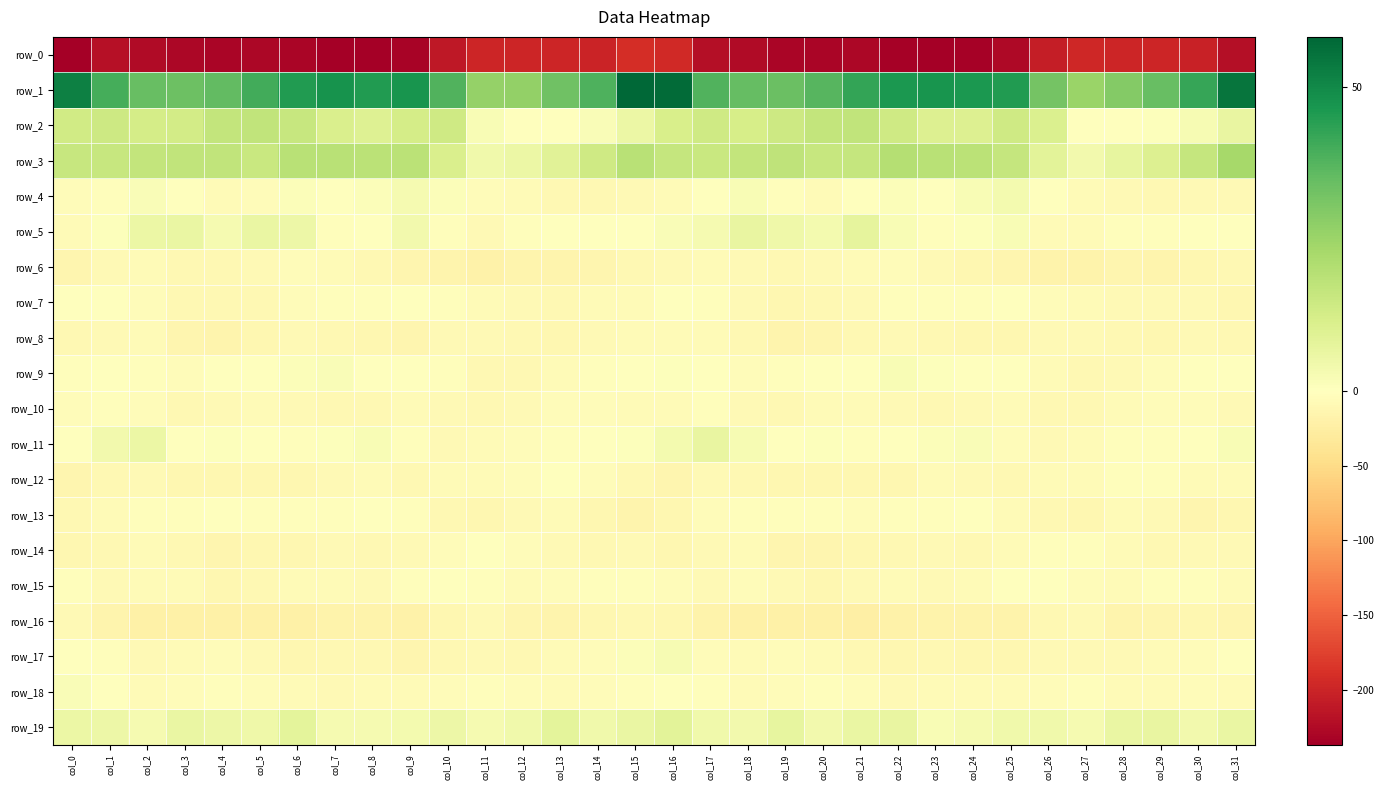

Reading left to right, extract all data points from this chart.

row_0: col_0=-235.9	col_1=-220.0	col_2=-224.6	col_3=-228.9	col_4=-231.1	col_5=-227.9	col_6=-231.1	col_7=-236.5	col_8=-235.6	col_9=-232.9	col_10=-212.3	col_11=-199.2	col_12=-198.1	col_13=-198.1	col_14=-201.6	col_15=-191.8	col_16=-195.3	col_17=-220.4	col_18=-225.4	col_19=-230.7	col_20=-229.6	col_21=-228.2	col_22=-233.6	col_23=-236.9	col_24=-234.9	col_25=-226.4	col_26=-205.8	col_27=-197.7	col_28=-198.1	col_29=-199.0	col_30=-203.3	col_31=-220.9
row_1: col_0=52.2	col_1=40.0	col_2=34.6	col_3=33.7	col_4=35.4	col_5=40.5	col_6=45.4	col_7=47.6	col_8=45.5	col_9=47.0	col_10=38.0	col_11=26.1	col_12=26.7	col_13=33.2	col_14=38.3	col_15=58.3	col_16=57.3	col_17=38.1	col_18=34.6	col_19=33.8	col_20=37.0	col_21=42.6	col_22=46.4	col_23=47.1	col_24=46.0	col_25=45.3	col_26=32.3	col_27=25.2	col_28=29.4	col_29=34.6	col_30=42.3	col_31=55.0
row_2: col_0=13.6	col_1=14.6	col_2=12.4	col_3=12.8	col_4=16.7	col_5=16.9	col_6=15.7	col_7=11.2	col_8=9.9	col_9=12.4	col_10=13.8	col_11=2.0	col_12=-1.2	col_13=-0.0	col_14=1.7	col_15=5.8	col_16=11.5	col_17=14.0	col_18=12.3	col_19=14.4	col_20=16.5	col_21=17.0	col_22=13.9	col_23=10.1	col_24=10.5	col_25=13.9	col_26=10.5	col_27=-0.8	col_28=-0.5	col_29=0.5	col_30=2.3	col_31=6.7
row_3: col_0=15.9	col_1=15.9	col_2=16.4	col_3=16.9	col_4=16.9	col_5=15.2	col_6=19.0	col_7=19.1	col_8=18.3	col_9=18.6	col_10=11.3	col_11=4.3	col_12=5.7	col_13=8.8	col_14=13.7	col_15=19.0	col_16=16.3	col_17=15.3	col_18=16.8	col_19=17.4	col_20=15.7	col_21=16.3	col_22=19.6	col_23=18.8	col_24=18.4	col_25=16.2	col_26=8.6	col_27=4.0	col_28=6.9	col_29=10.4	col_30=16.1	col_31=22.8
row_4: col_0=-4.9	col_1=-1.9	col_2=1.6	col_3=-0.8	col_4=-6.1	col_5=-4.2	col_6=1.2	col_7=-0.6	col_8=1.0	col_9=3.1	col_10=1.0	col_11=-4.6	col_12=-7.3	col_13=-9.6	col_14=-9.3	col_15=-7.8	col_16=-6.4	col_17=-0.9	col_18=2.0	col_19=-3.5	col_20=-6.0	col_21=-1.8	col_22=0.9	col_23=-0.9	col_24=2.2	col_25=3.3	col_26=-1.3	col_27=-5.8	col_28=-8.3	col_29=-9.9	col_30=-8.7	col_31=-8.5
row_5: col_0=-6.2	col_1=0.6	col_2=5.7	col_3=6.1	col_4=3.0	col_5=6.1	col_6=5.2	col_7=-2.3	col_8=-1.6	col_9=3.7	col_10=-3.5	col_11=-7.5	col_12=-3.5	col_13=-1.8	col_14=-1.6	col_15=-0.3	col_16=1.6	col_17=3.2	col_18=6.5	col_19=4.9	col_20=3.4	col_21=7.4	col_22=2.0	col_23=-3.4	col_24=0.9	col_25=1.9	col_26=-6.4	col_27=-6.3	col_28=-2.5	col_29=-2.1	col_30=-1.3	col_31=-0.4
row_6: col_0=-13.8	col_1=-8.9	col_2=-6.7	col_3=-10.1	col_4=-9.3	col_5=-7.9	col_6=-5.4	col_7=-6.4	col_8=-11.0	col_9=-13.1	col_10=-15.9	col_11=-19.2	col_12=-15.0	col_13=-15.2	col_14=-13.2	col_15=-9.8	col_16=-9.2	col_17=-6.3	col_18=-8.1	col_19=-10.4	col_20=-9.0	col_21=-6.8	col_22=-5.1	col_23=-8.1	col_24=-12.4	col_25=-13.2	col_26=-18.2	col_27=-17.6	col_28=-14.7	col_29=-14.9	col_30=-12.3	col_31=-9.9
row_7: col_0=-0.0	col_1=-1.0	col_2=-5.4	col_3=-10.5	col_4=-10.6	col_5=-9.6	col_6=-5.0	col_7=-2.6	col_8=-2.9	col_9=-1.0	col_10=-3.0	col_11=-7.2	col_12=-7.5	col_13=-9.3	col_14=-6.9	col_15=-6.5	col_16=-1.0	col_17=-2.0	col_18=-7.6	col_19=-11.3	col_20=-10.3	col_21=-8.4	col_22=-3.3	col_23=-2.5	col_24=-2.5	col_25=-1.3	col_26=-4.5	col_27=-7.4	col_28=-8.2	col_29=-8.3	col_30=-8.0	col_31=-11.7
row_8: col_0=-9.5	col_1=-8.1	col_2=-6.9	col_3=-13.7	col_4=-14.9	col_5=-11.8	col_6=-7.6	col_7=-10.1	col_8=-11.3	col_9=-13.9	col_10=-8.1	col_11=-8.5	col_12=-9.6	col_13=-12.4	col_14=-8.8	col_15=-7.3	col_16=-6.5	col_17=-6.7	col_18=-9.3	col_19=-15.1	col_20=-14.0	col_21=-9.7	col_22=-8.4	col_23=-10.3	col_24=-12.6	col_25=-11.7	col_26=-7.7	col_27=-8.5	col_28=-11.0	col_29=-11.2	col_30=-8.5	col_31=-9.8
row_9: col_0=-3.5	col_1=-0.2	col_2=-2.8	col_3=-4.0	col_4=-1.6	col_5=-0.9	col_6=1.3	col_7=1.7	col_8=-0.6	col_9=0.4	col_10=-3.1	col_11=-9.3	col_12=-10.0	col_13=-6.5	col_14=-2.3	col_15=-1.1	col_16=0.8	col_17=-0.2	col_18=-4.5	col_19=-2.6	col_20=-1.0	col_21=-0.7	col_22=2.2	col_23=0.6	col_24=-0.2	col_25=-0.0	col_26=-5.8	col_27=-10.3	col_28=-9.0	col_29=-4.6	col_30=-1.2	col_31=-1.6
row_10: col_0=-4.7	col_1=-3.4	col_2=-5.0	col_3=-11.0	col_4=-8.3	col_5=-6.0	col_6=-8.1	col_7=-9.7	col_8=-10.0	col_9=-7.3	col_10=-7.8	col_11=-11.1	col_12=-7.5	col_13=-4.7	col_14=-3.9	col_15=-6.9	col_16=-5.6	col_17=-2.6	col_18=-8.1	col_19=-10.8	col_20=-6.5	col_21=-7.1	col_22=-8.4	col_23=-10.7	col_24=-8.7	col_25=-5.9	col_26=-10.2	col_27=-10.1	col_28=-6.2	col_29=-3.7	col_30=-5.0	col_31=-8.7
row_11: col_0=-1.8	col_1=3.8	col_2=5.6	col_3=-1.1	col_4=0.7	col_5=-1.8	col_6=-3.6	col_7=0.9	col_8=2.2	col_9=-2.4	col_10=-7.6	col_11=-7.3	col_12=-4.1	col_13=-2.2	col_14=-1.4	col_15=0.8	col_16=3.5	col_17=6.5	col_18=2.7	col_19=-1.0	col_20=0.7	col_21=-3.6	col_22=-1.2	col_23=1.3	col_24=1.5	col_25=-5.5	col_26=-8.3	col_27=-6.0	col_28=-3.0	col_29=-2.0	col_30=-0.9	col_31=2.0
row_12: col_0=-13.3	col_1=-10.6	col_2=-8.1	col_3=-12.3	col_4=-11.9	col_5=-12.1	col_6=-12.2	col_7=-8.5	col_8=-6.4	col_9=-9.8	col_10=-7.0	col_11=-6.9	col_12=-4.6	col_13=-1.3	col_14=-5.2	col_15=-10.1	col_16=-13.8	col_17=-8.7	col_18=-9.7	col_19=-12.7	col_20=-11.6	col_21=-12.7	col_22=-11.2	col_23=-7.1	col_24=-7.6	col_25=-9.8	col_26=-6.3	col_27=-6.7	col_28=-2.3	col_29=-2.3	col_30=-6.7	col_31=-5.9
row_13: col_0=-10.2	col_1=-6.7	col_2=-2.7	col_3=-2.4	col_4=-1.8	col_5=-3.3	col_6=-3.4	col_7=-3.5	col_8=-1.8	col_9=-2.6	col_10=-9.8	col_11=-12.3	col_12=-9.2	col_13=-7.2	col_14=-12.2	col_15=-15.5	col_16=-12.1	col_17=-5.2	col_18=-2.8	col_19=-1.9	col_20=-2.2	col_21=-3.7	col_22=-3.3	col_23=-3.2	col_24=-1.1	col_25=-6.1	col_26=-10.9	col_27=-11.9	col_28=-7.3	col_29=-8.7	col_30=-13.8	col_31=-12.7
row_14: col_0=-11.2	col_1=-11.0	col_2=-5.7	col_3=-10.6	col_4=-14.3	col_5=-12.9	col_6=-11.2	col_7=-8.1	col_8=-10.1	col_9=-8.1	col_10=-4.3	col_11=-1.5	col_12=-4.6	col_13=-8.4	col_14=-10.2	col_15=-8.2	col_16=-12.2	col_17=-9.2	col_18=-6.2	col_19=-13.2	col_20=-13.7	col_21=-12.5	col_22=-10.2	col_23=-8.3	col_24=-10.6	col_25=-6.3	col_26=-3.0	col_27=-2.2	col_28=-6.2	col_29=-9.8	col_30=-9.0	col_31=-8.0
row_15: col_0=-2.8	col_1=-7.5	col_2=-5.8	col_3=-6.5	col_4=-11.8	col_5=-10.0	col_6=-6.9	col_7=-7.1	col_8=-8.7	col_9=-2.3	col_10=-1.2	col_11=-2.7	col_12=-6.0	col_13=-4.5	col_14=-2.7	col_15=-3.1	col_16=-4.9	col_17=-8.1	col_18=-4.9	col_19=-8.4	col_20=-12.1	col_21=-8.6	col_22=-6.0	col_23=-8.7	col_24=-6.6	col_25=-1.1	col_26=-1.4	col_27=-4.3	col_28=-6.2	col_29=-3.5	col_30=-3.5	col_31=-6.7
row_16: col_0=-7.7	col_1=-15.9	col_2=-21.0	col_3=-22.0	col_4=-21.5	col_5=-21.8	col_6=-22.0	col_7=-17.4	col_8=-17.3	col_9=-18.6	col_10=-12.9	col_11=-7.5	col_12=-13.3	col_13=-15.1	col_14=-11.2	col_15=-10.3	col_16=-11.4	col_17=-18.2	col_18=-21.2	col_19=-22.1	col_20=-21.5	col_21=-22.4	col_22=-20.1	col_23=-16.8	col_24=-17.9	col_25=-17.5	col_26=-10.0	col_27=-8.5	col_28=-15.7	col_29=-13.4	col_30=-12.1	col_31=-13.8
row_17: col_0=-0.6	col_1=-3.4	col_2=-7.6	col_3=-5.7	col_4=-4.1	col_5=-8.6	col_6=-11.3	col_7=-10.0	col_8=-11.0	col_9=-13.4	col_10=-9.4	col_11=-7.7	col_12=-9.8	col_13=-6.8	col_14=-4.3	col_15=0.9	col_16=2.3	col_17=-4.5	col_18=-7.0	col_19=-4.4	col_20=-5.6	col_21=-10.1	col_22=-11.2	col_23=-9.3	col_24=-12.4	col_25=-12.2	col_26=-8.2	col_27=-8.6	col_28=-9.2	col_29=-5.8	col_30=-4.1	col_31=-1.4
row_18: col_0=1.7	col_1=-1.8	col_2=-6.5	col_3=-5.2	col_4=-3.2	col_5=-3.7	col_6=-7.1	col_7=-7.5	col_8=-6.3	col_9=-7.2	col_10=-4.8	col_11=-3.2	col_12=-5.0	col_13=-6.0	col_14=-4.7	col_15=-2.5	col_16=0.1	col_17=-3.3	col_18=-6.4	col_19=-4.0	col_20=-3.1	col_21=-4.9	col_22=-8.1	col_23=-6.8	col_24=-6.5	col_25=-6.8	col_26=-3.7	col_27=-3.7	col_28=-5.6	col_29=-5.8	col_30=-5.2	col_31=-6.6
row_19: col_0=5.6	col_1=5.2	col_2=3.1	col_3=6.3	col_4=5.2	col_5=4.6	col_6=7.8	col_7=3.1	col_8=2.8	col_9=3.3	col_10=5.1	col_11=2.8	col_12=4.2	col_13=7.8	col_14=4.5	col_15=6.2	col_16=8.4	col_17=4.4	col_18=3.9	col_19=7.2	col_20=3.9	col_21=6.3	col_22=6.5	col_23=2.1	col_24=2.9	col_25=4.2	col_26=4.5	col_27=2.8	col_28=6.2	col_29=6.7	col_30=3.7	col_31=6.1